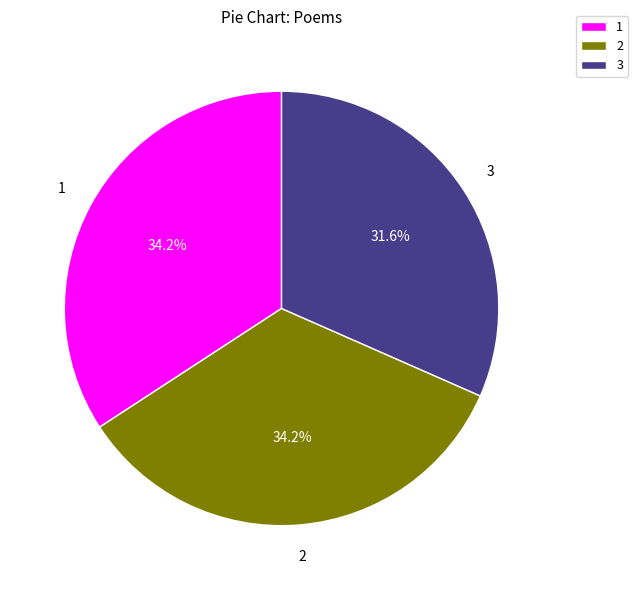

How much of the chart is everything except 3?

68.4%